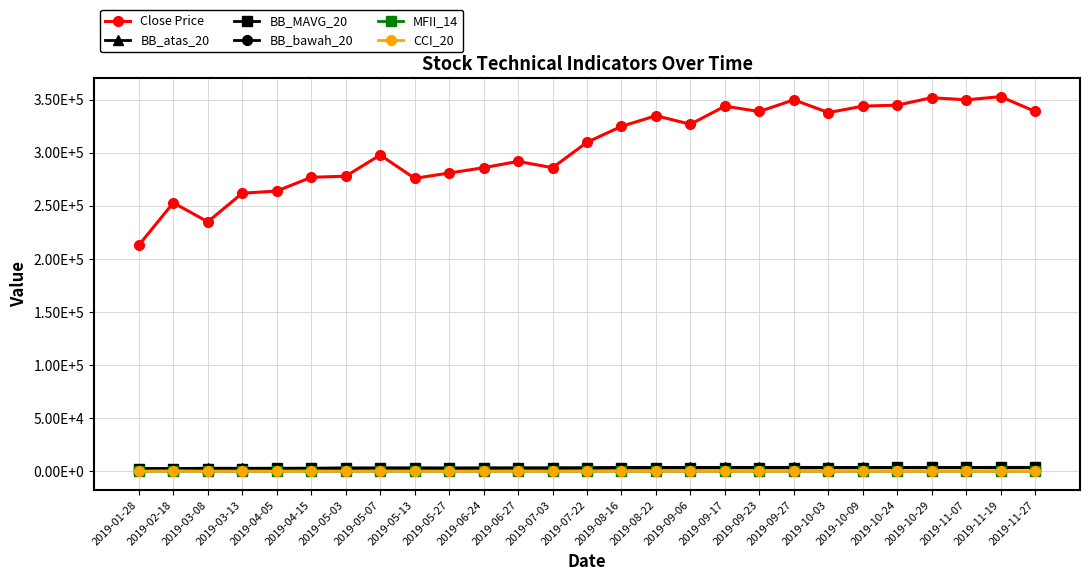

What are all the series names shown in the legend?

Close Price, BB_atas_20, BB_MAVG_20, BB_bawah_20, MFII_14, CCI_20